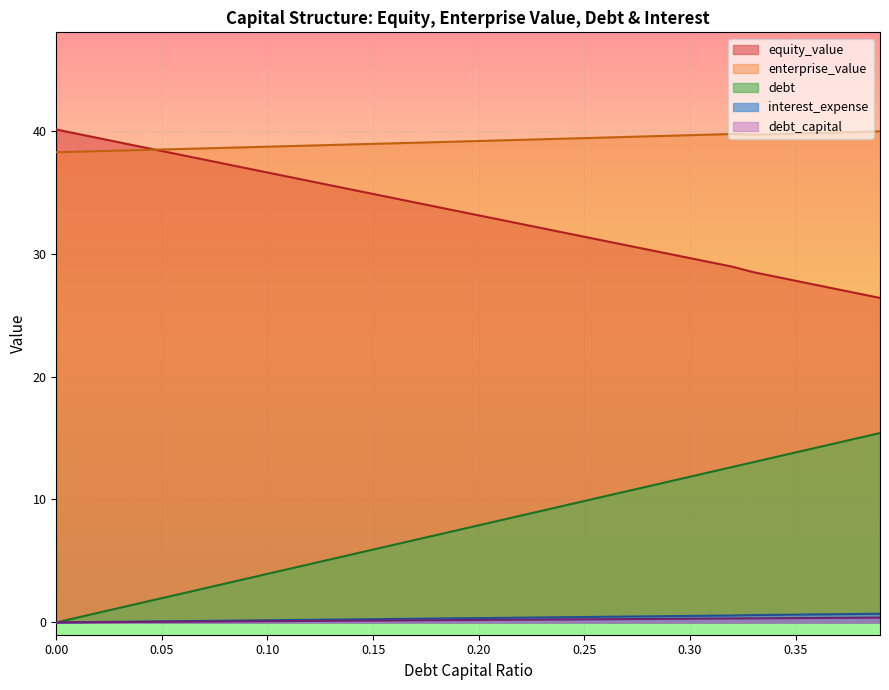

How many lines are shown in the chart?

5